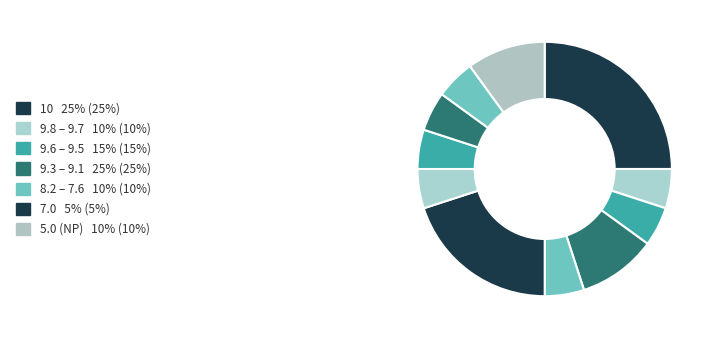

How many slices are in this pie chart?

11